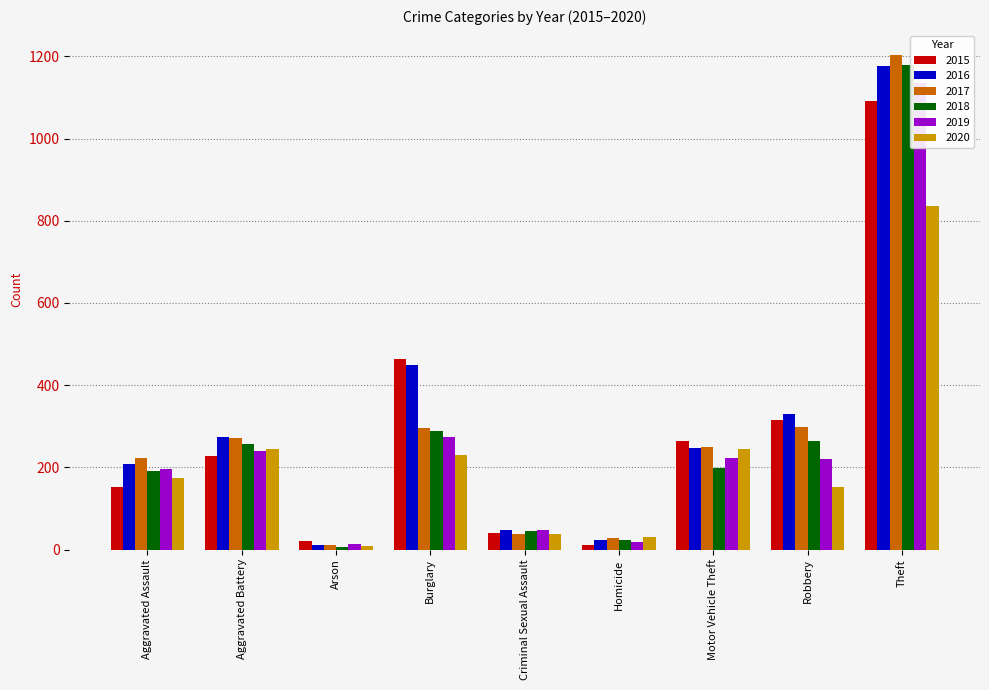

What is the lowest value of the 2019 series?

13